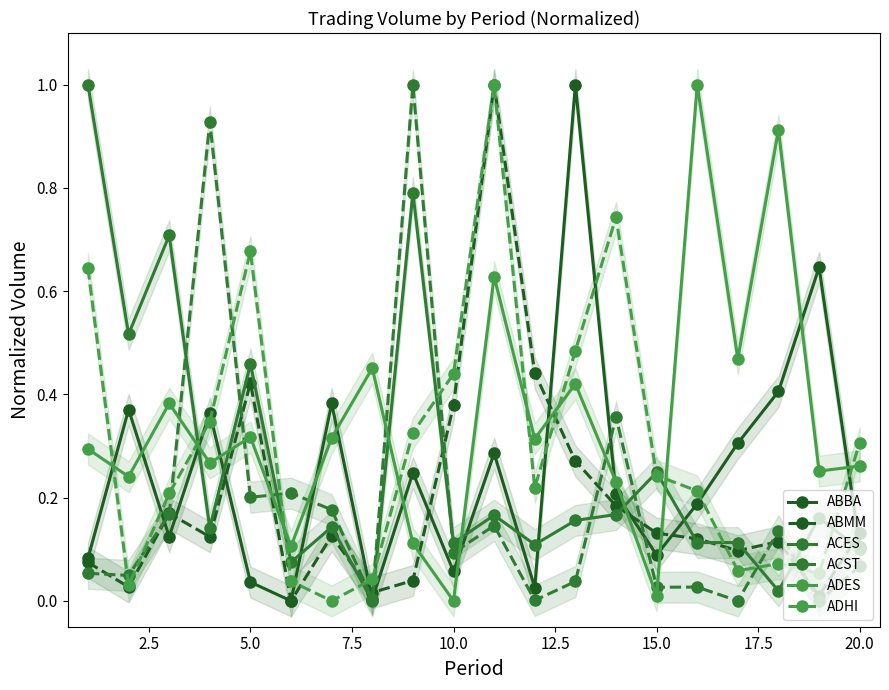

At which category does ADHI reach its first local peak?

5.0